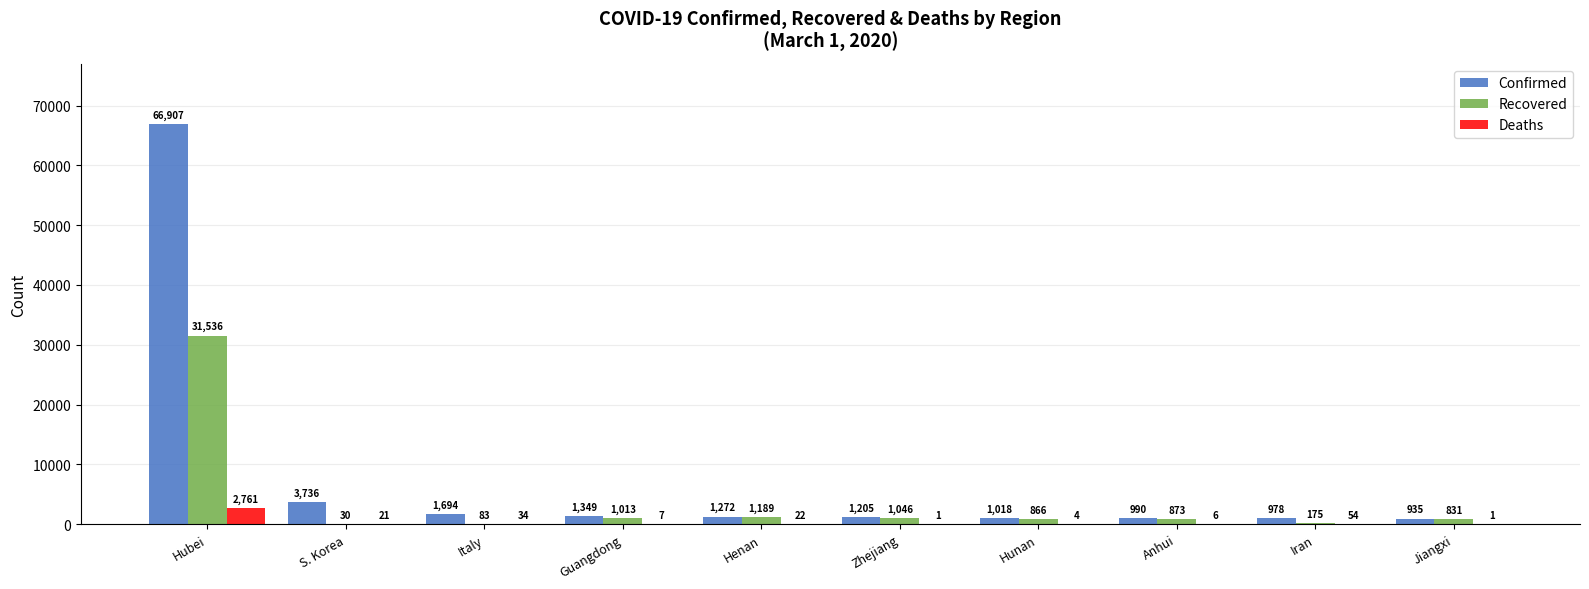

What is the approximate value of Confirmed at Iran, to the nearest 100?

1000